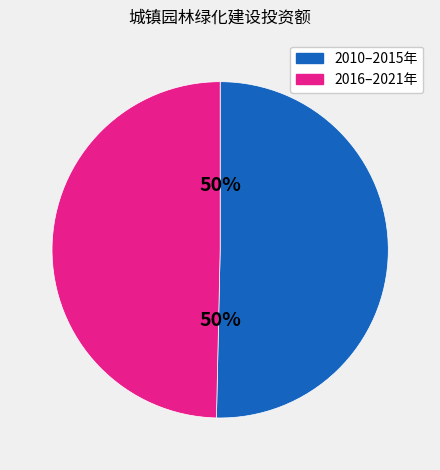

True or false: 2016–2021年 accounts for 50% of the total.

True